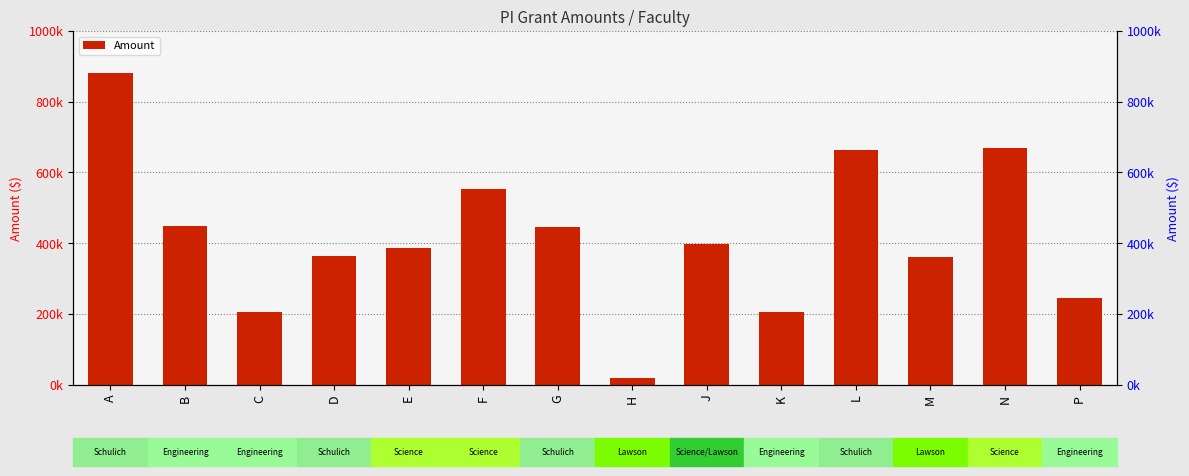

What is the sum of all values?

5845343